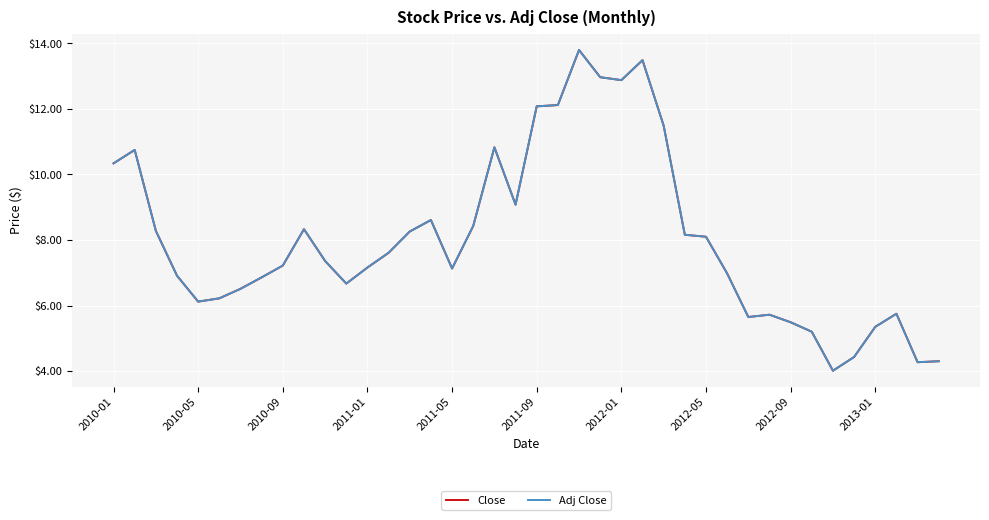

What is the maximum value for Adj Close?

13.8